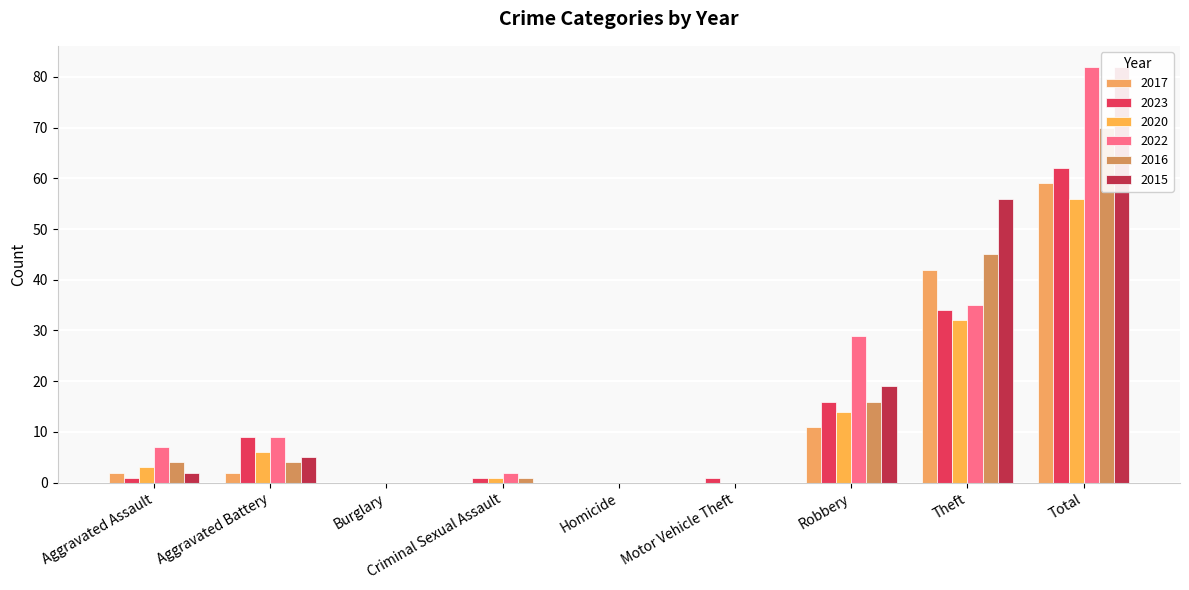

Is the value of 2023 at Total greater than the value of 2017 at Aggravated Battery?

Yes